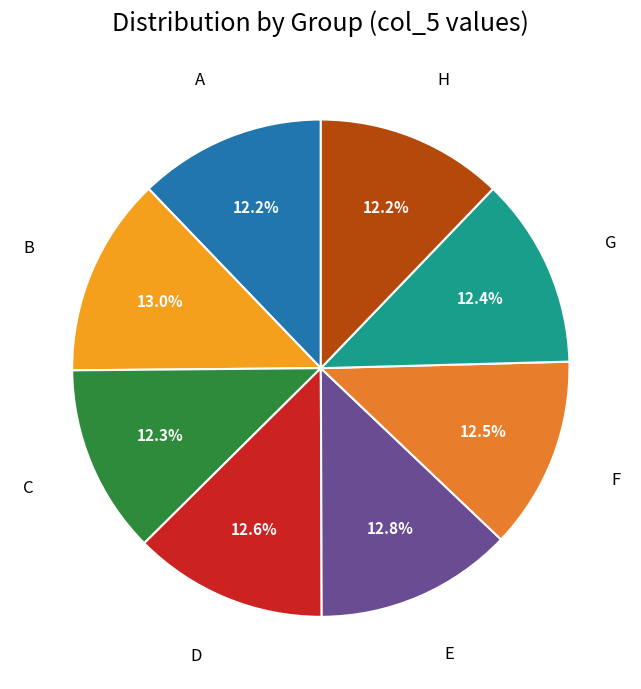

Which slice is the largest?

B